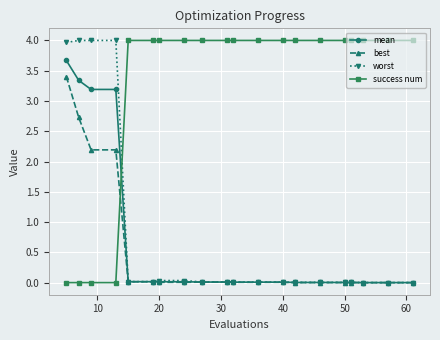

How many series are shown in this chart?

4